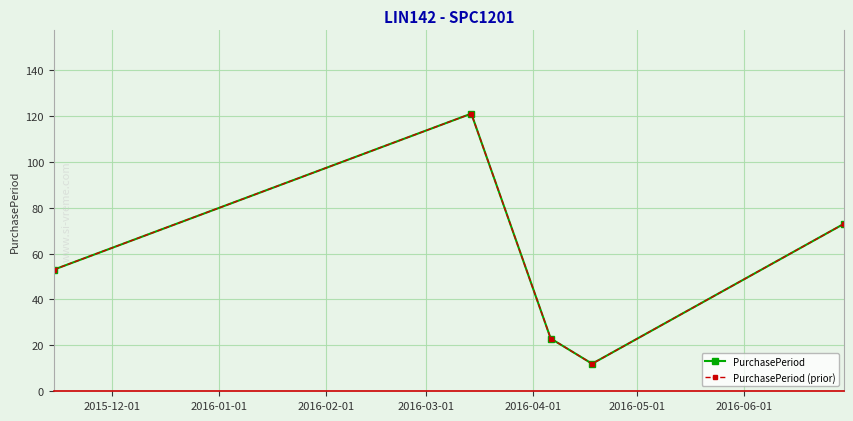

What is the sum of all PurchasePeriod (prior) values?

282